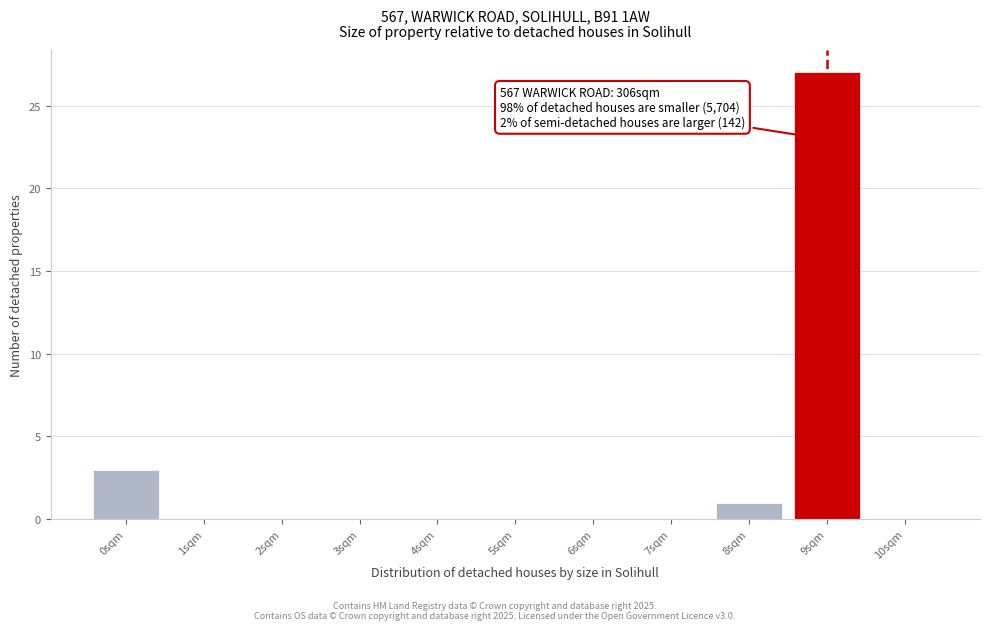

Reading left to right, what are all the values shown in this chart?

0sqm=3	1sqm=0	2sqm=0	3sqm=0	4sqm=0	5sqm=0	6sqm=0	7sqm=0	8sqm=1	9sqm=27	10sqm=0